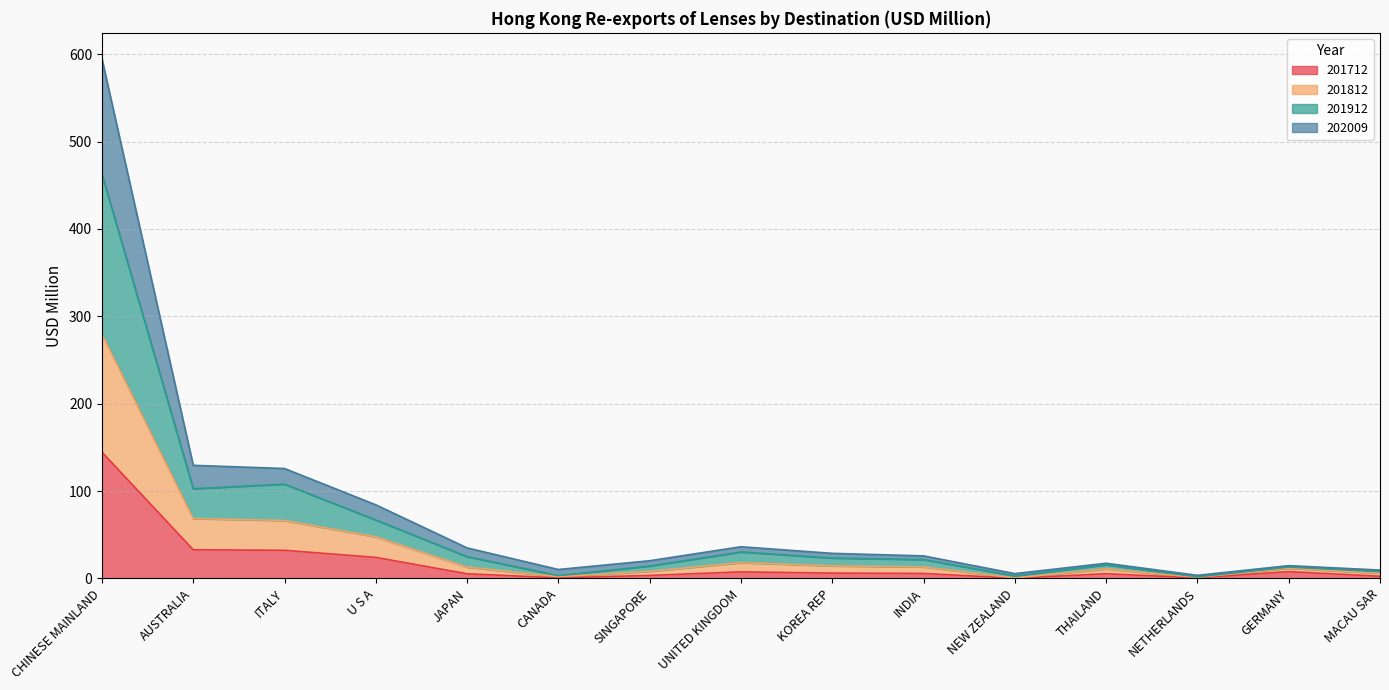

What is the greatest value displayed?

594.8